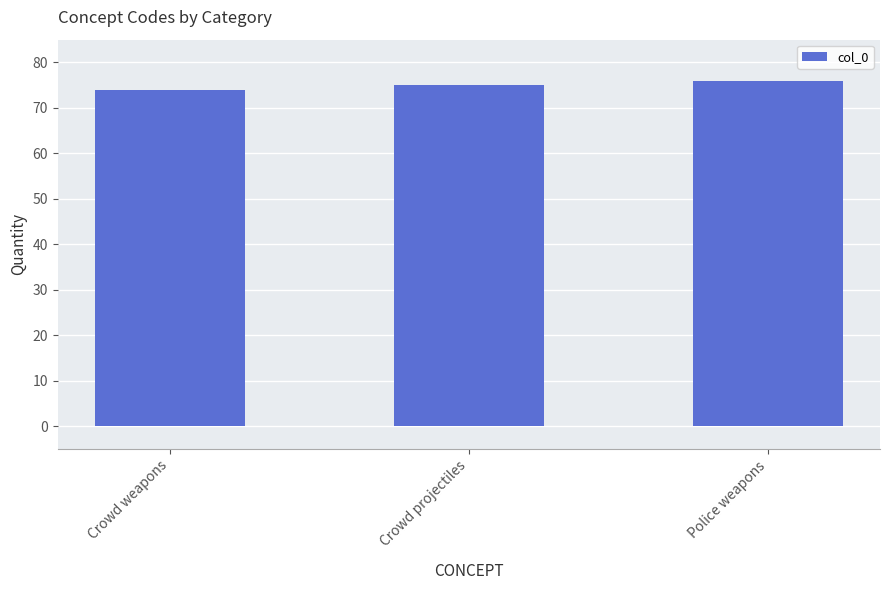

Count the number of categories in the chart.

3